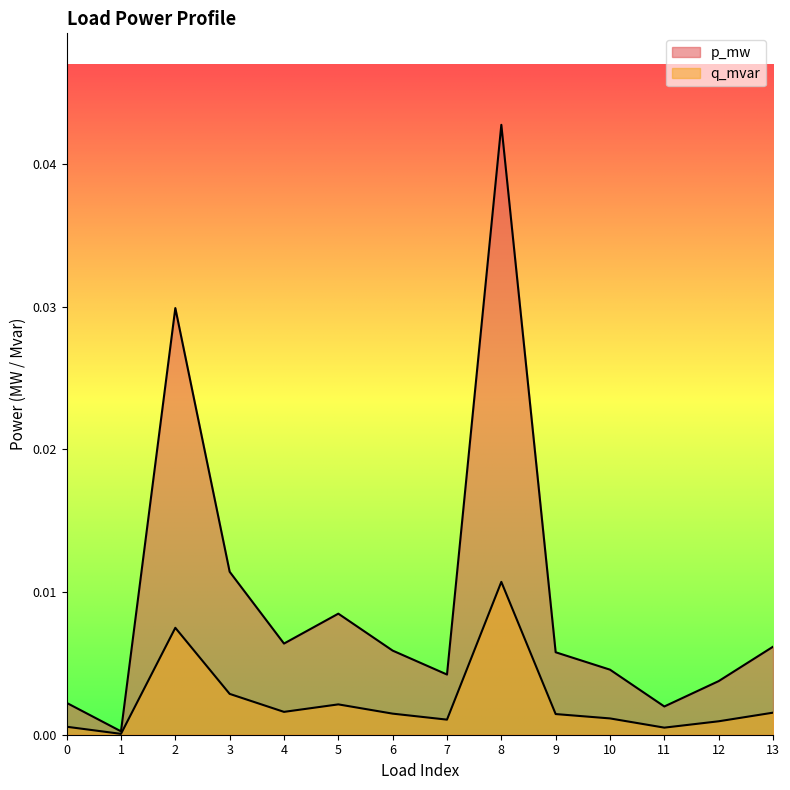

The value of q_mvar at 11 is 0.0. True or false?

False